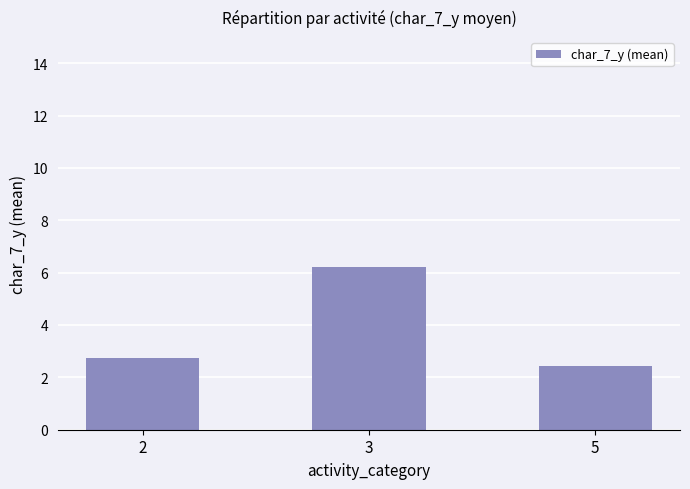

What is the sum of the values at 5 and 3?

8.6